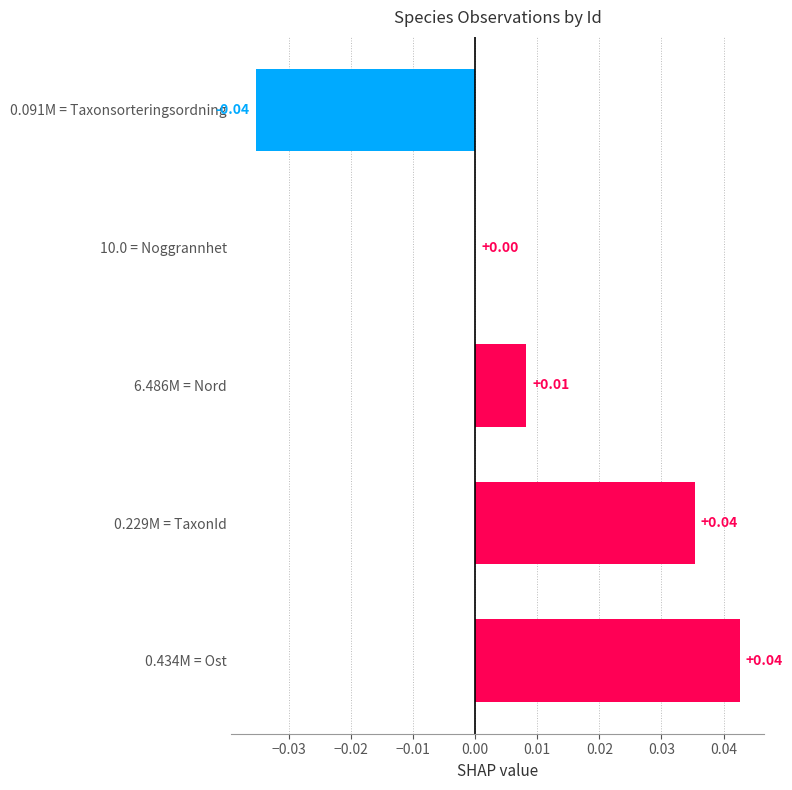

Which has a higher value, 10.0 = Noggrannhet or 0.434M = Ost?

0.434M = Ost